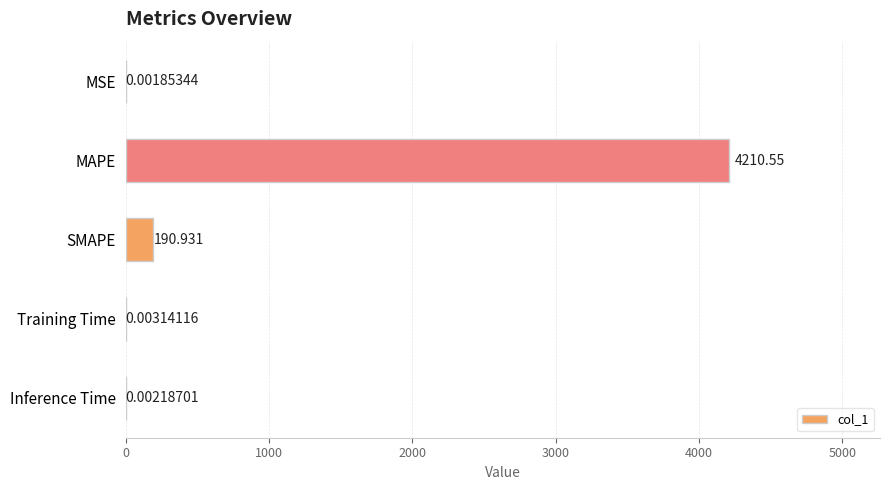

Which has a higher value, Training Time or MSE?

Training Time